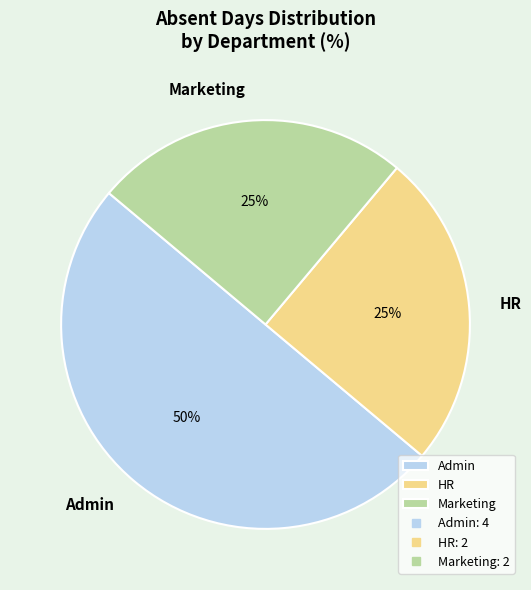

Is the sum of Admin and Marketing greater than half?

Yes